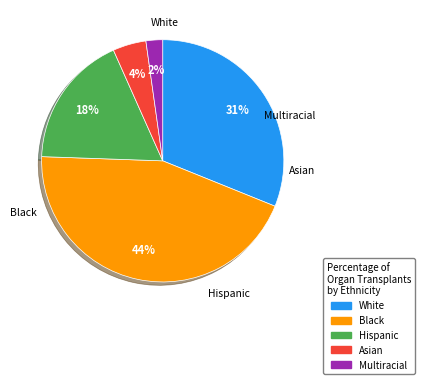

To the nearest percent, what percentage of the pie is Asian?

4%